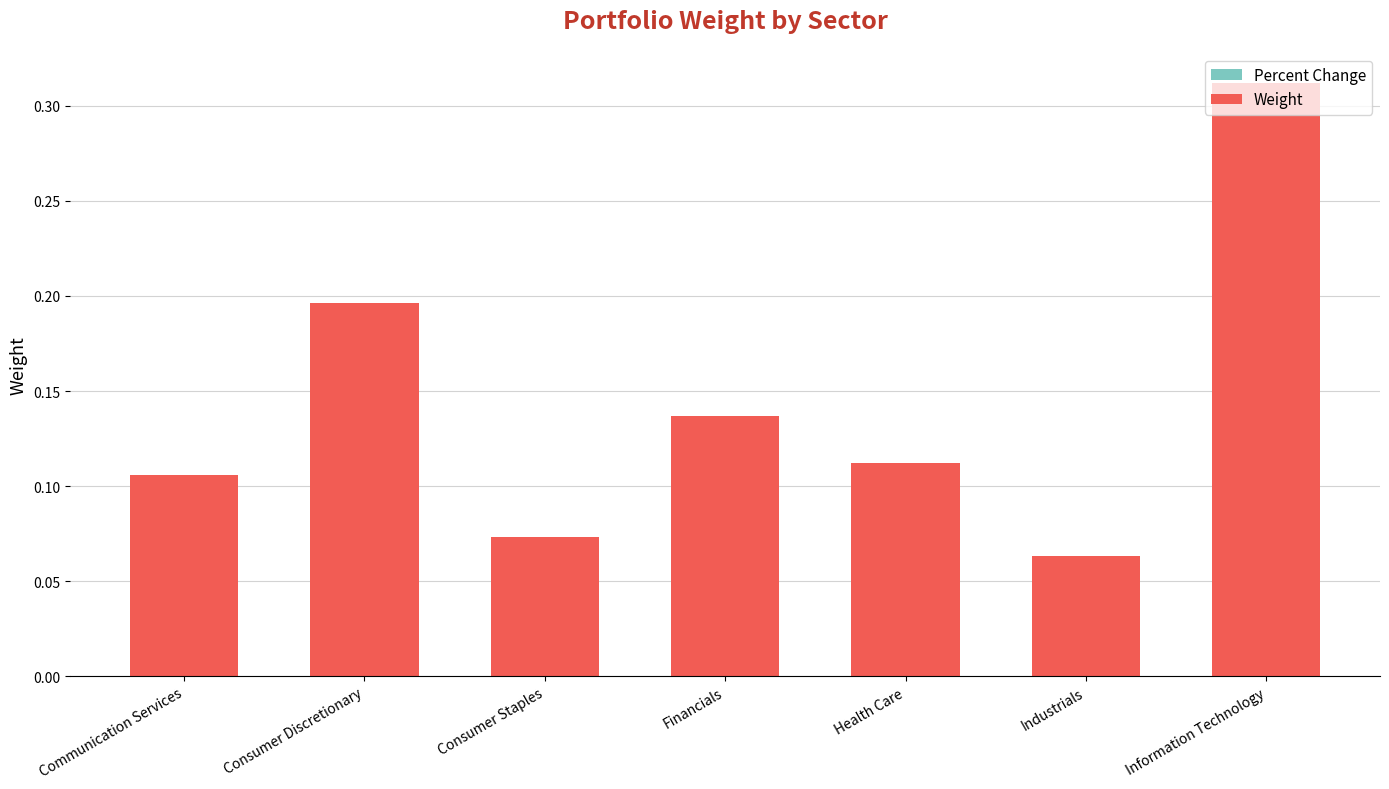

The chart shows a value of 0.1 at Information Technology. True or false?

False